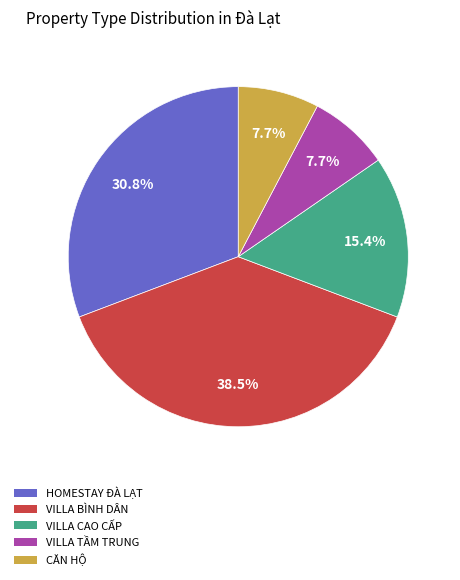

The VILLA TẦM TRUNG slice represents 1% of the pie. True or false?

False